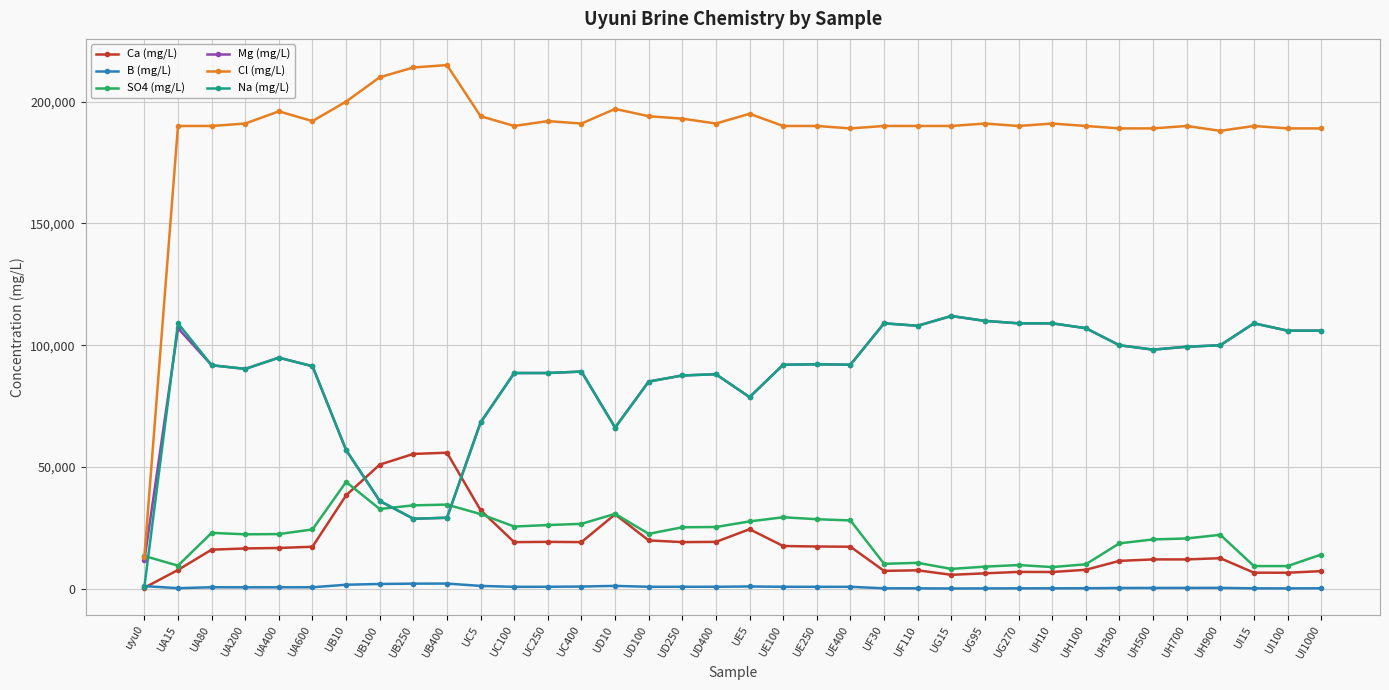

Does the chart have visible grid lines?

Yes